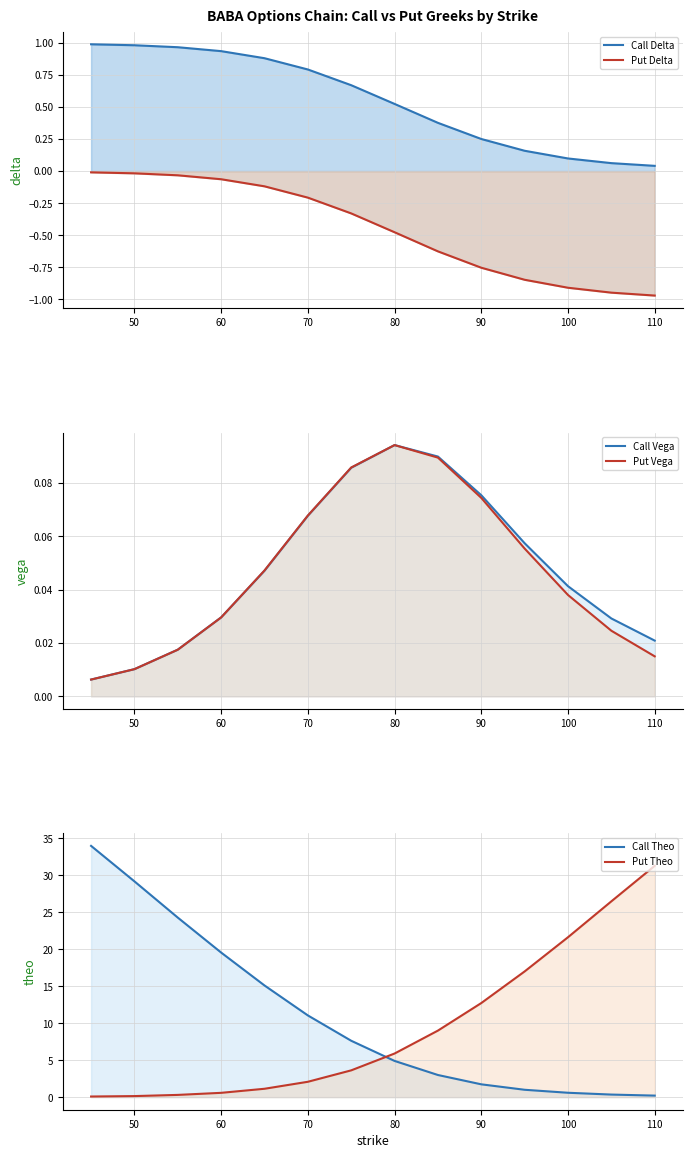

At 100, list the series in order from smallest to largest.

Put Delta, Put Vega, Call Vega, Call Delta, Call Theo, Put Theo